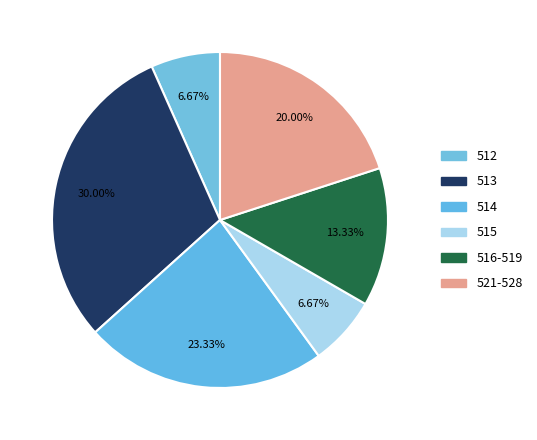

How many segments does this pie chart have?

6